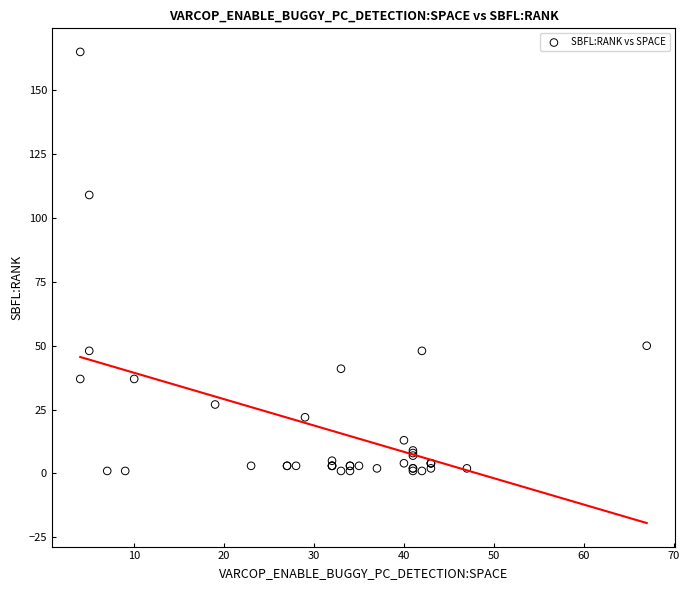

What Y value in the scatter plot is closest to 83?

109